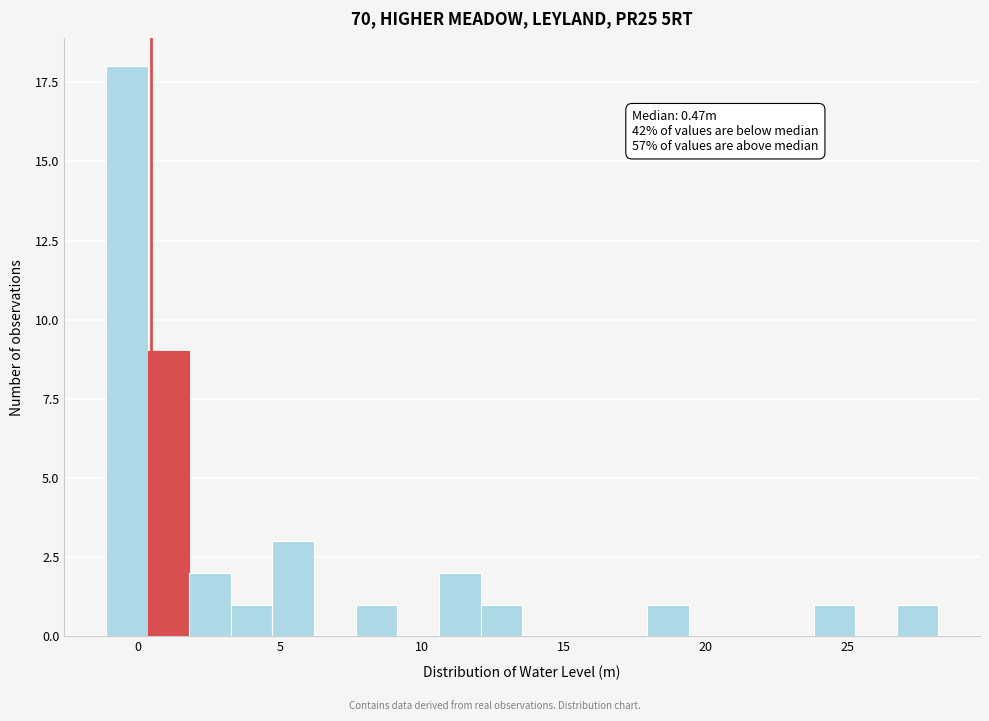

Around what value on the x-axis is the tallest bar? Give the approximate position of its centre, as read against the axis.

-0.5